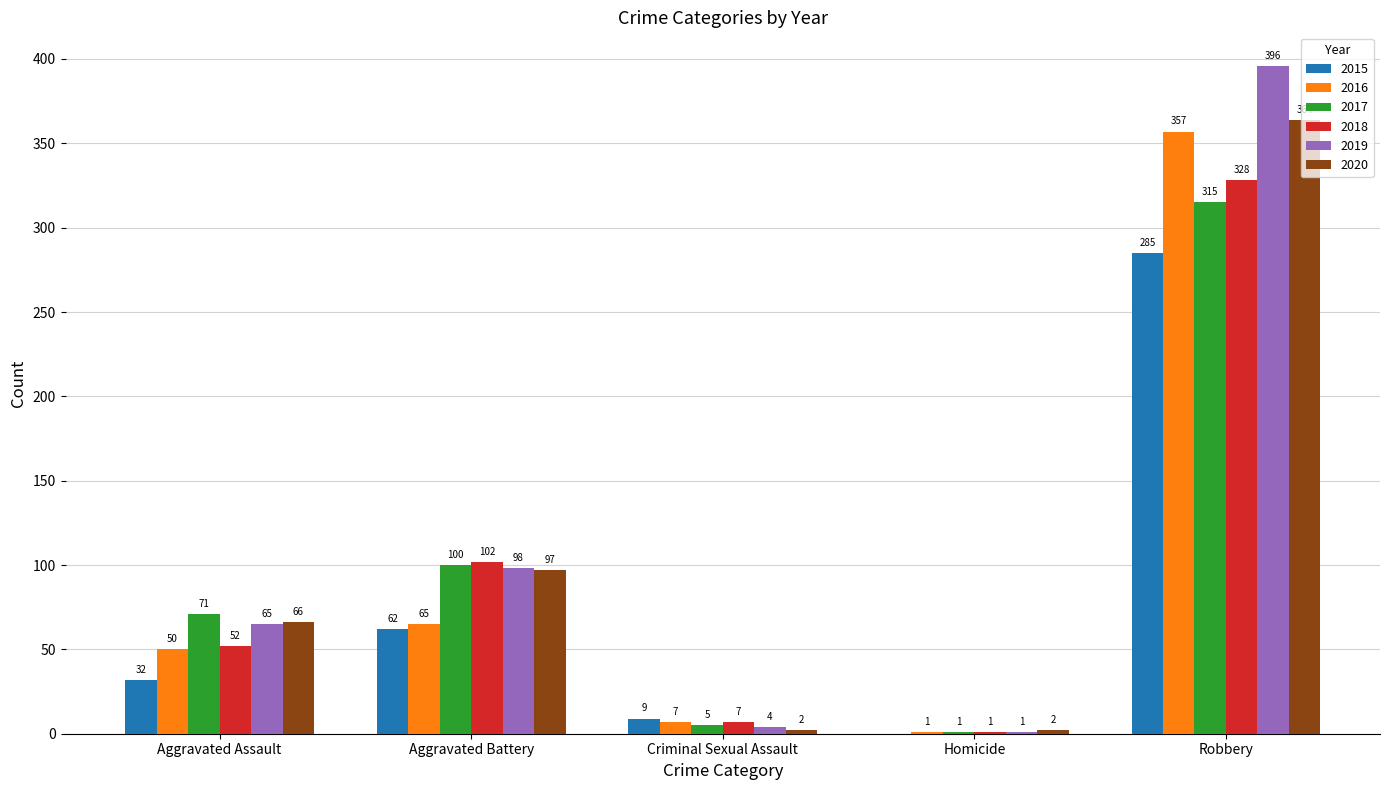

Where is 2015 nearest to the value 142?

Aggravated Battery